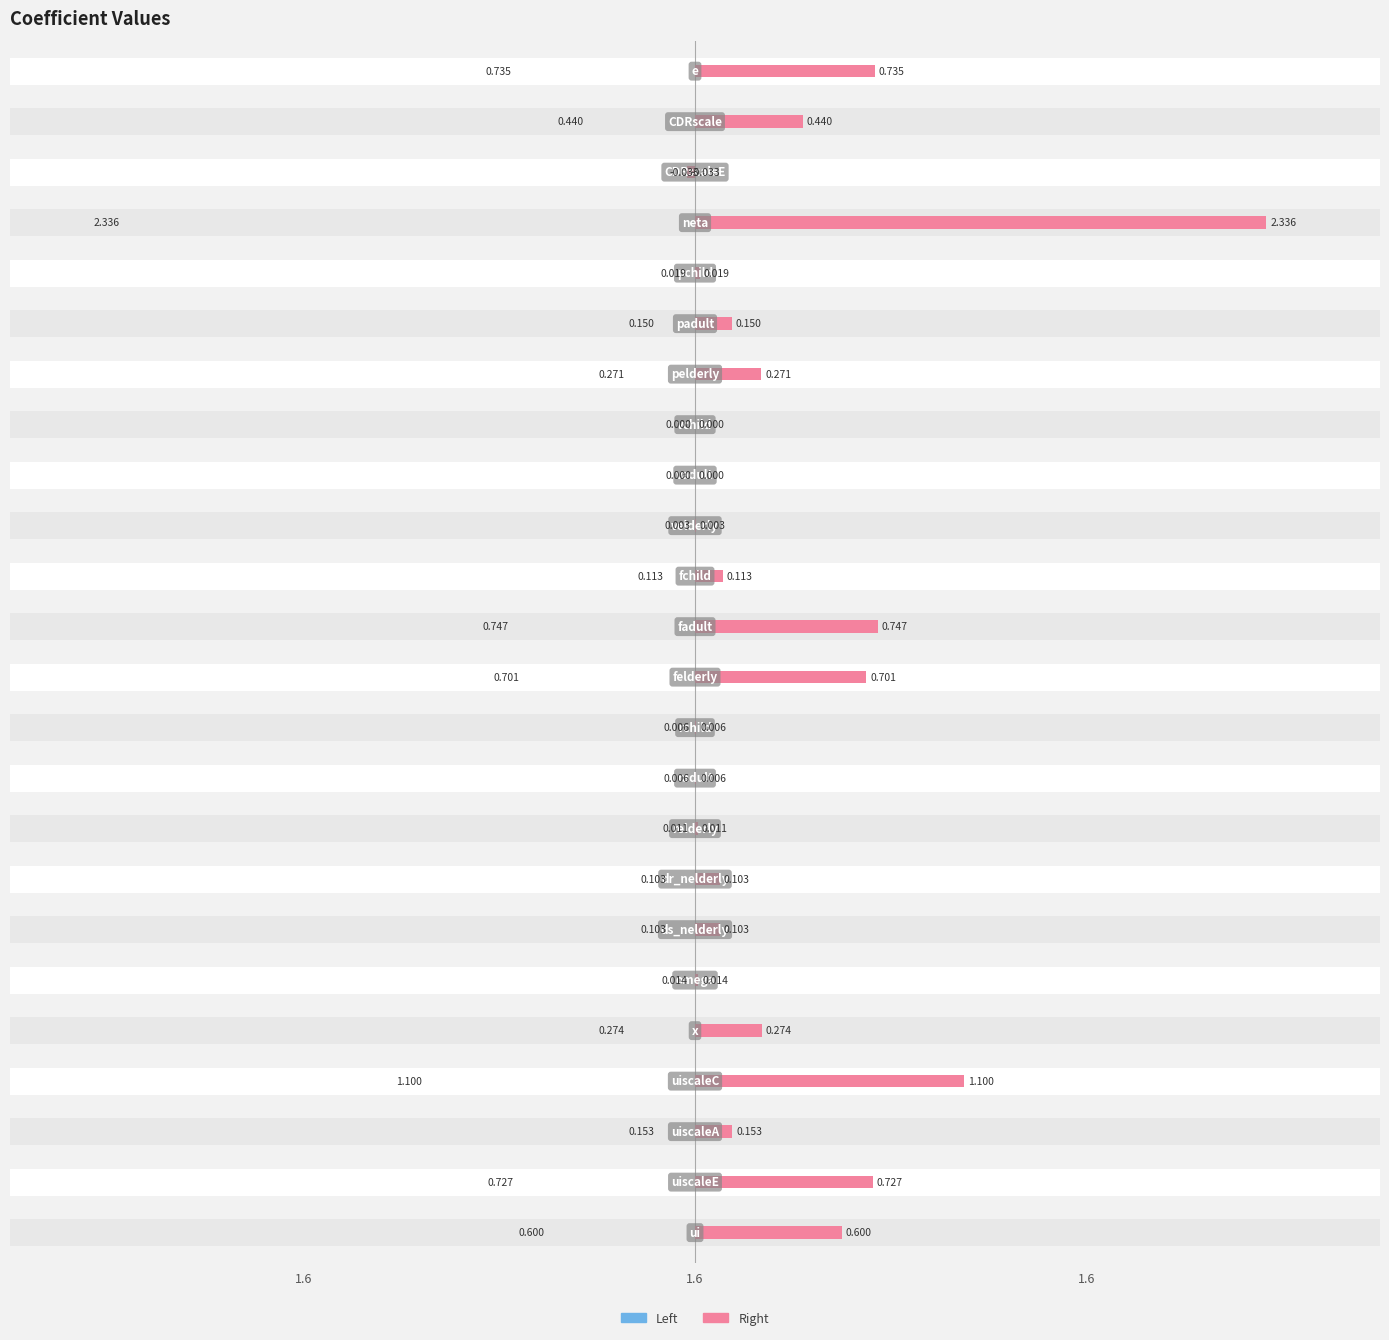

How many data points in Left are less than 0?

1